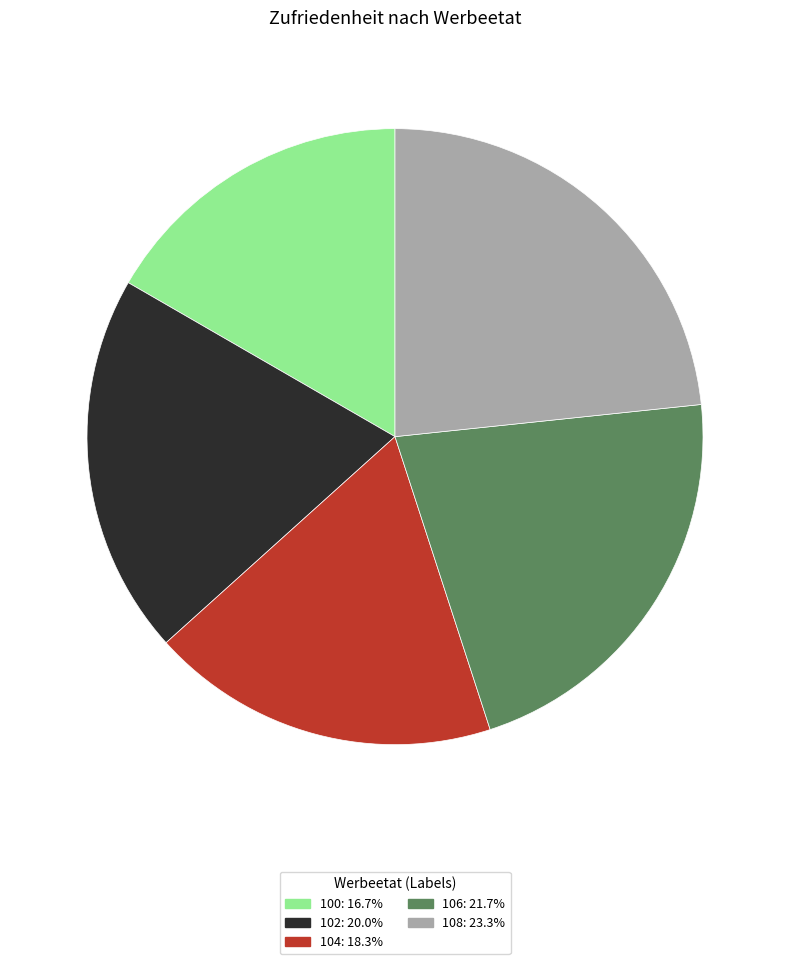

Does 108 account for over 50% of the chart?

No